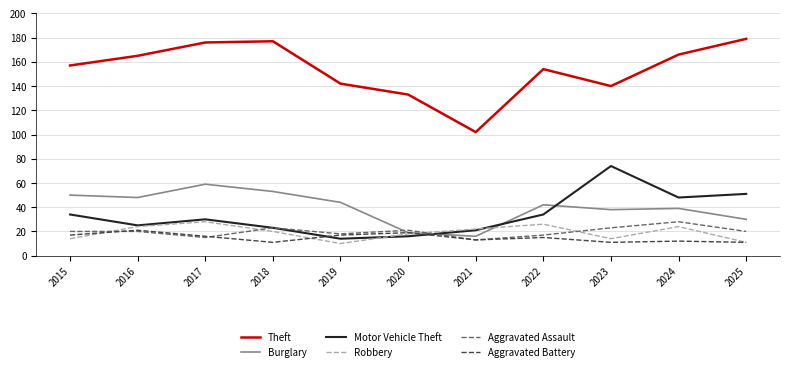

What is the total value across all series at 2023?

300